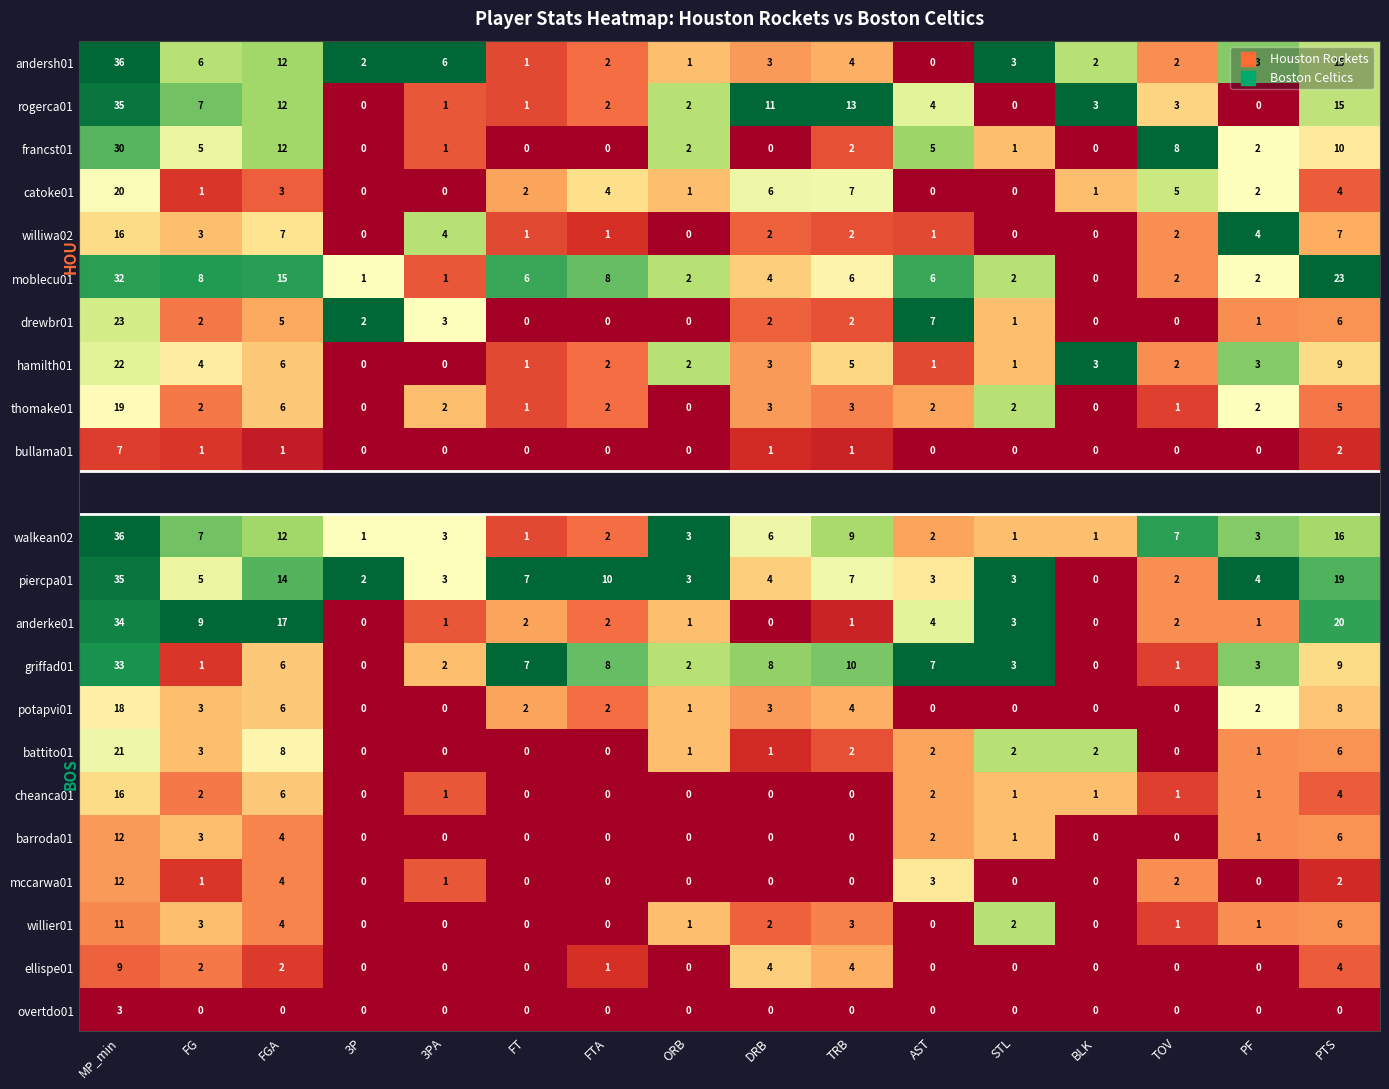

At which label is griffad01 closest to 16?

TRB